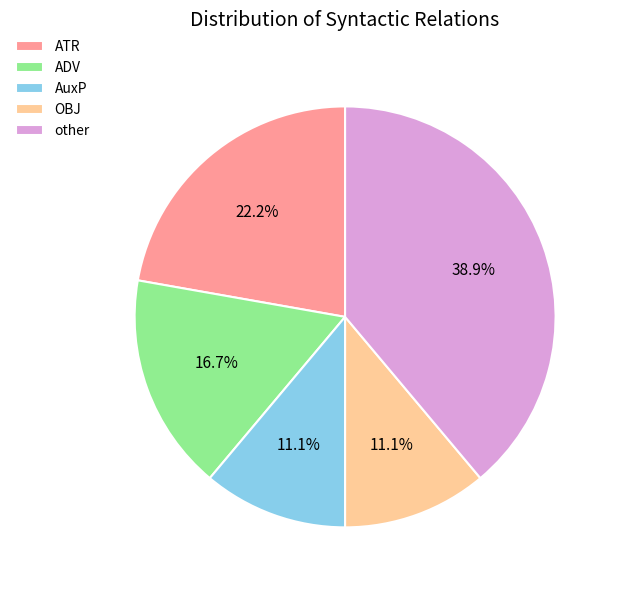

Between ADV and AuxP, which is larger?

ADV